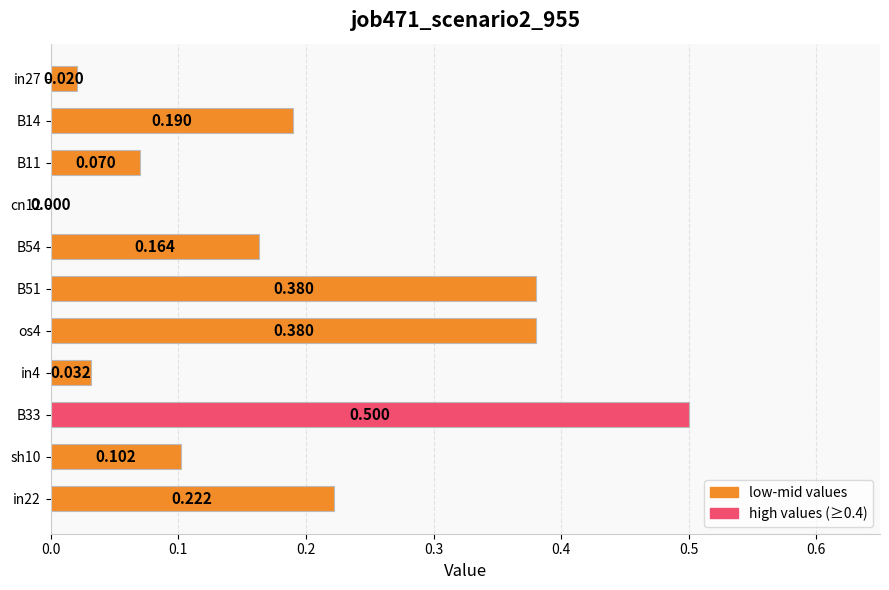

What is the difference between the second highest and minimum values?

0.4